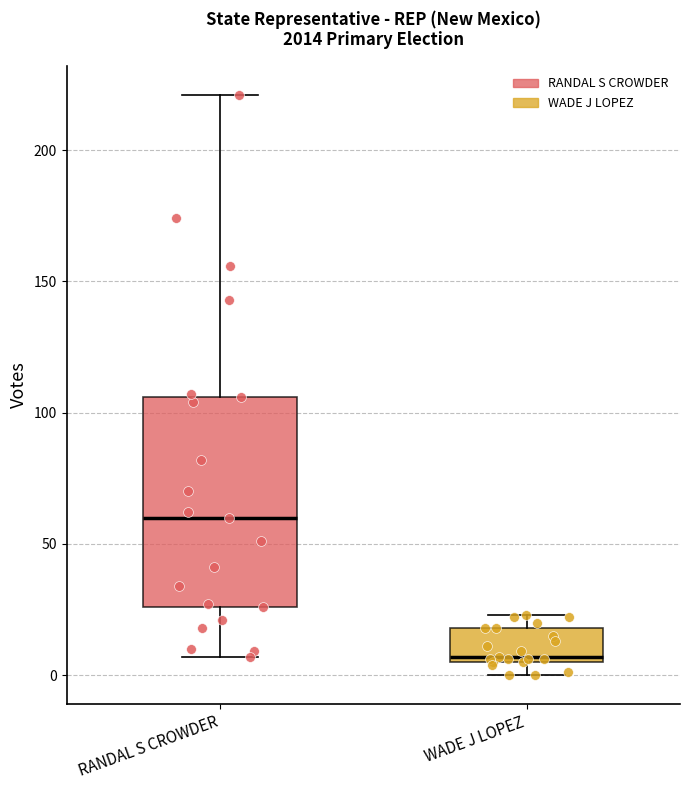

Which box's median line is the highest?

RANDAL S CROWDER